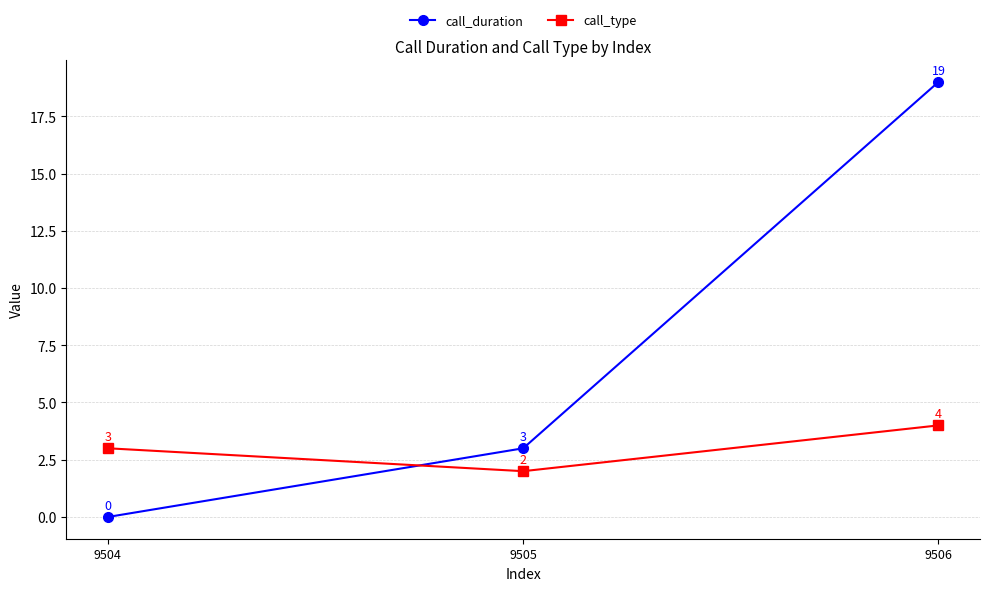

What is the sum of all call_type values?

9